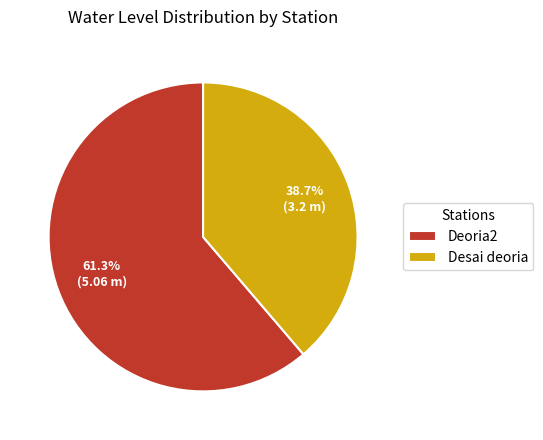

Approximately how many times larger is the value at Deoria2 compared to Desai deoria?

1.6